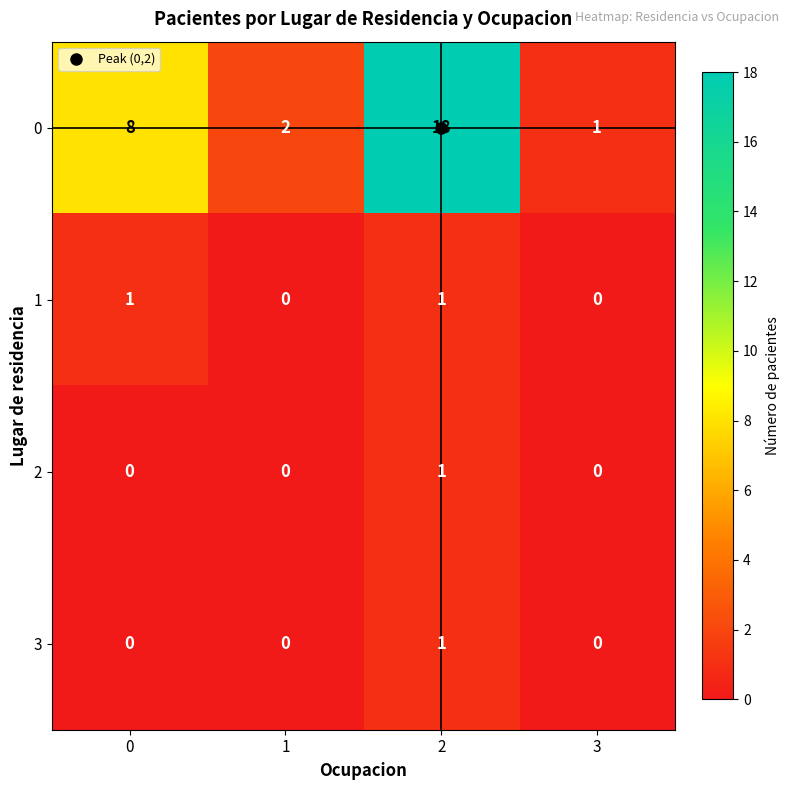

Which series has the largest range (max minus min)?

0